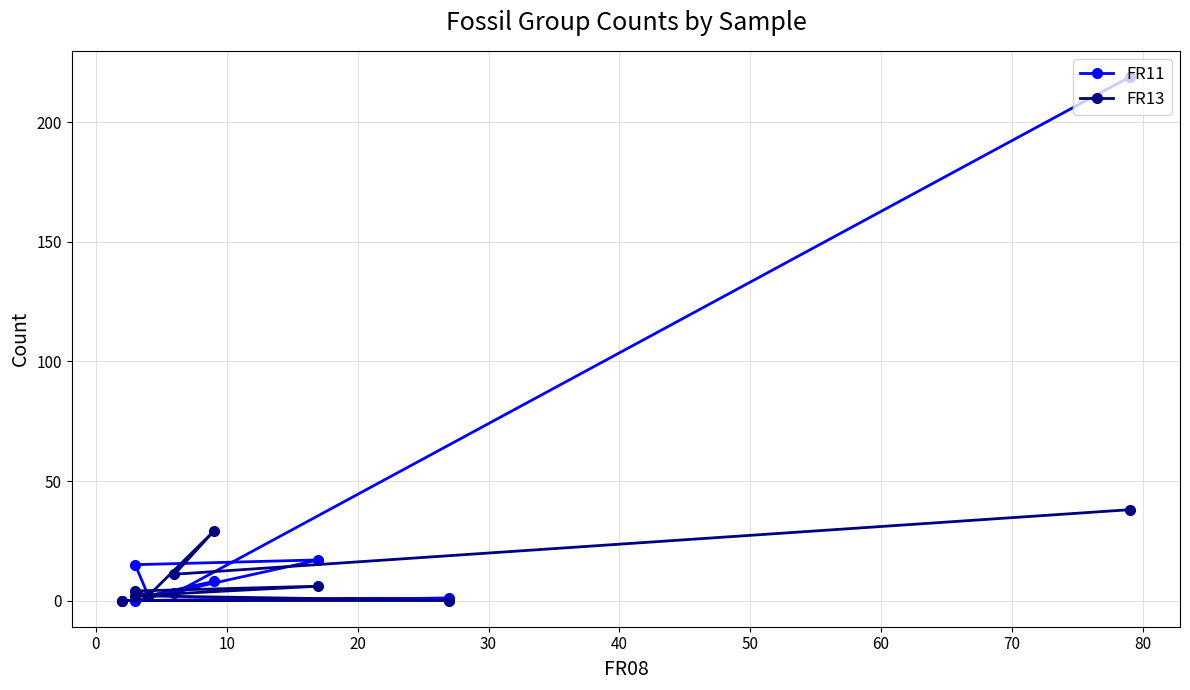

How many positive values does the FR13 series have?

7